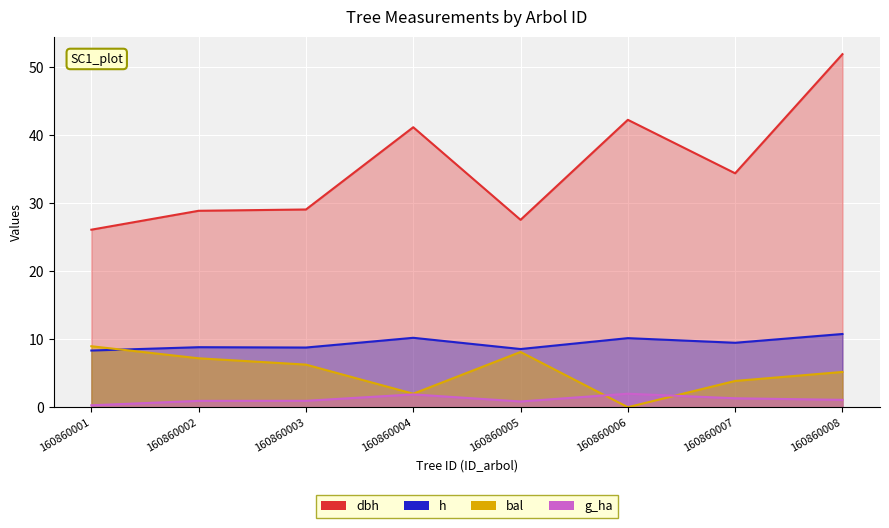

Reading right to left, transcribe all the data shown in this chart.

dbh: 51.9	34.4	42.2	27.5	41.1	29.1	28.9	26.1
h: 10.8	9.5	10.2	8.6	10.2	8.8	8.8	8.3
bal: 5.2	3.9	0.0	8.1	2.0	6.3	7.2	9.0
g_ha: 1.1	1.3	2.0	0.8	1.9	0.9	0.9	0.3